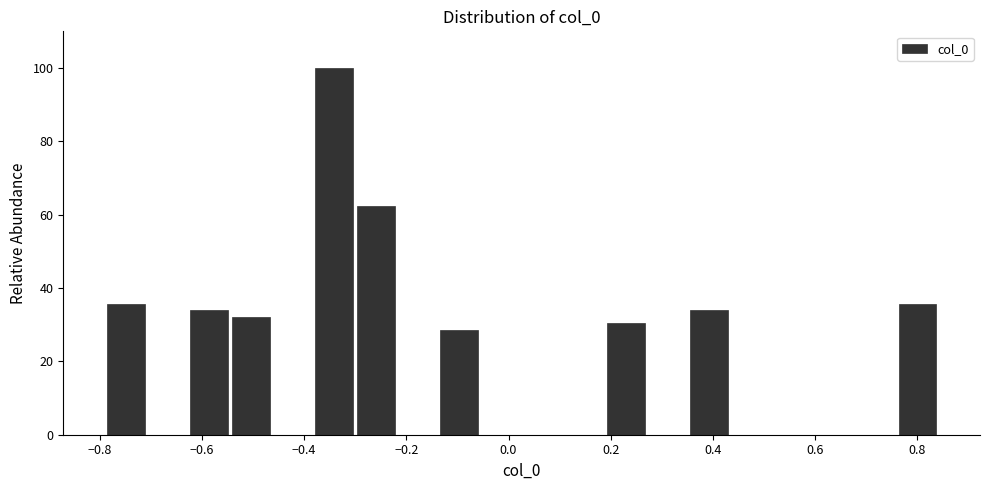

Reading left to right, transcribe this chart: for each bar, give the range it covers on the x-axis and its height. Neither the bar edges nor the heights are printed on the chart, so give them approximately, as read against the axes.

-0.78 to -0.70: 36
-0.70 to -0.62: 0
-0.62 to -0.54: 34
-0.54 to -0.46: 32
-0.46 to -0.38: 0
-0.38 to -0.30: 100
-0.30 to -0.22: 62
-0.22 to -0.14: 0
-0.14 to -0.06: 28
-0.06 to 0.02: 0
0.02 to 0.10: 0
0.10 to 0.18: 0
0.18 to 0.28: 30
0.28 to 0.36: 0
0.36 to 0.44: 34
0.44 to 0.52: 0
0.52 to 0.60: 0
0.60 to 0.68: 0
0.68 to 0.76: 0
0.76 to 0.84: 36